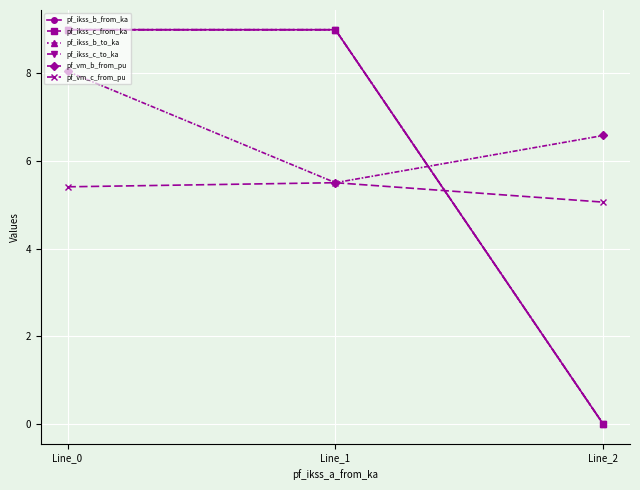

Is this an area chart (filled region under the line)?

No